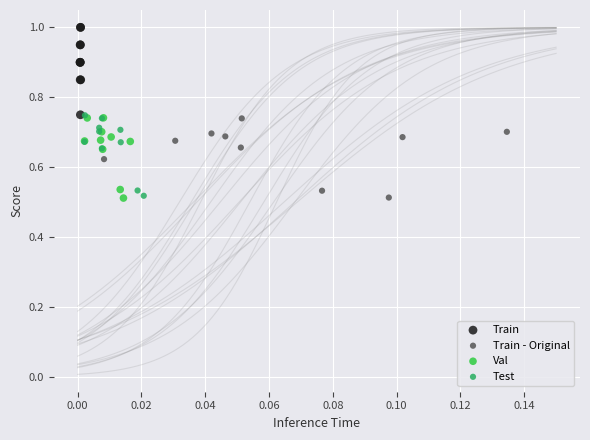

What are all the series names shown in the legend?

Train, Train - Original, Val, Test